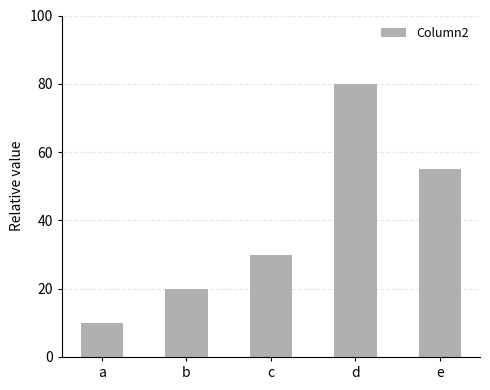

What is the average value?

39